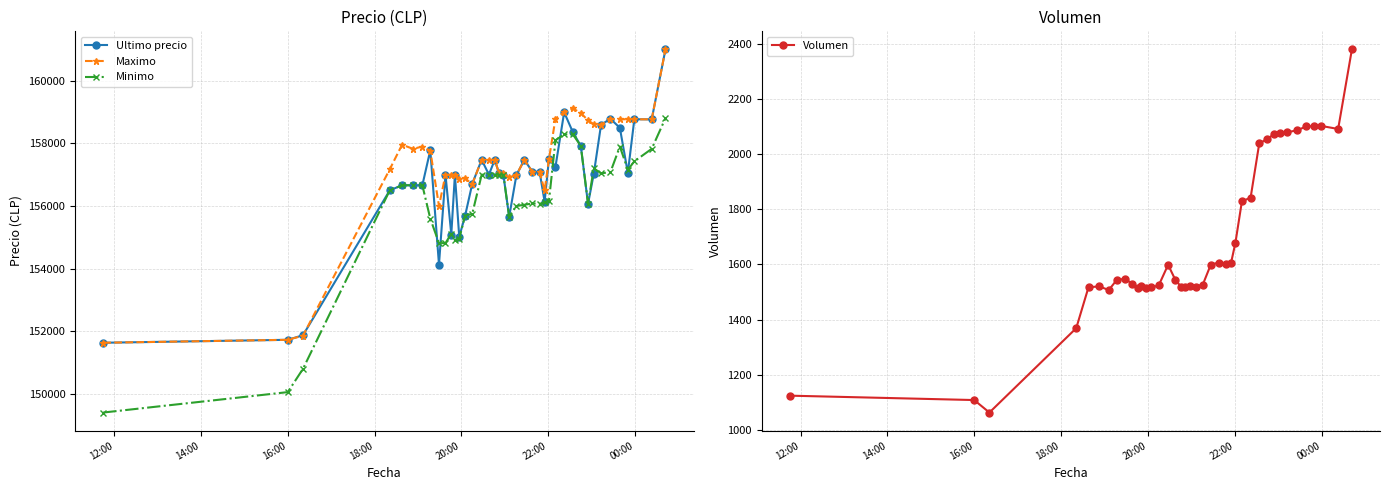

What is the value of the Maximo point at the 30th from the left?

159120